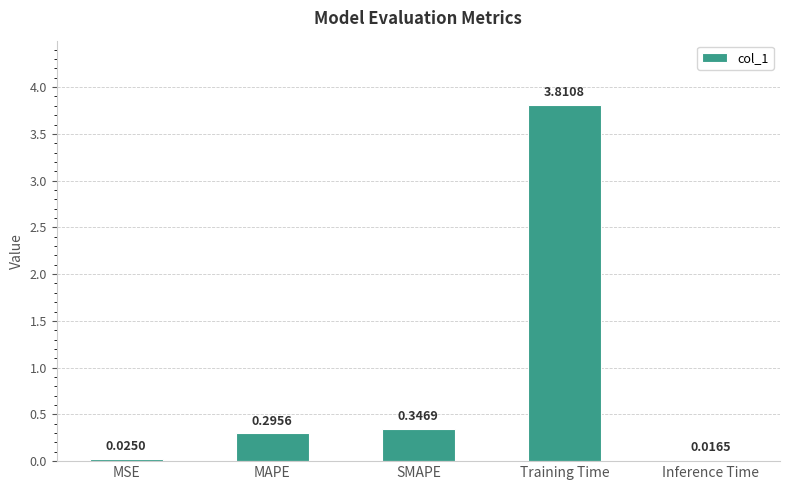

Are the bars grouped side by side (vs. stacked)?

No